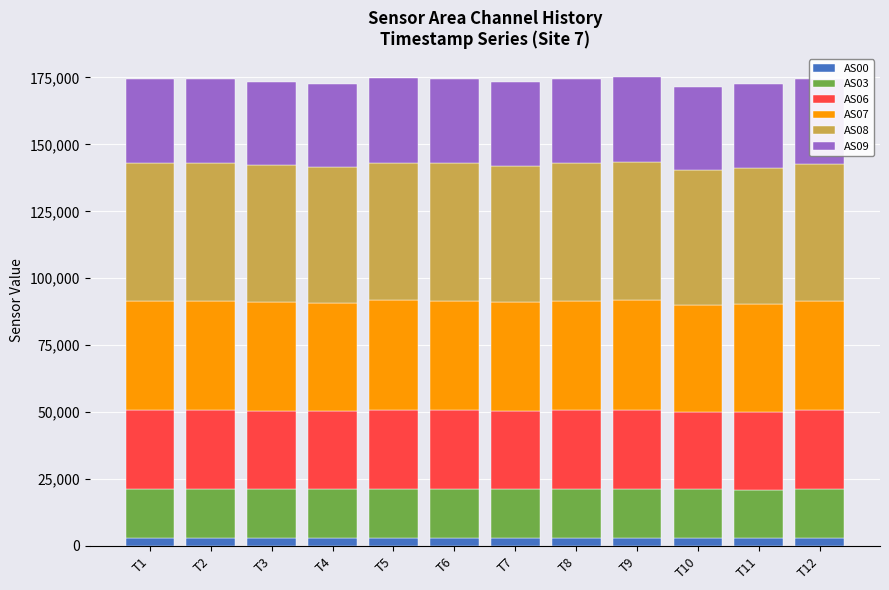

At how many categories does at least one series exceed 38497?

12